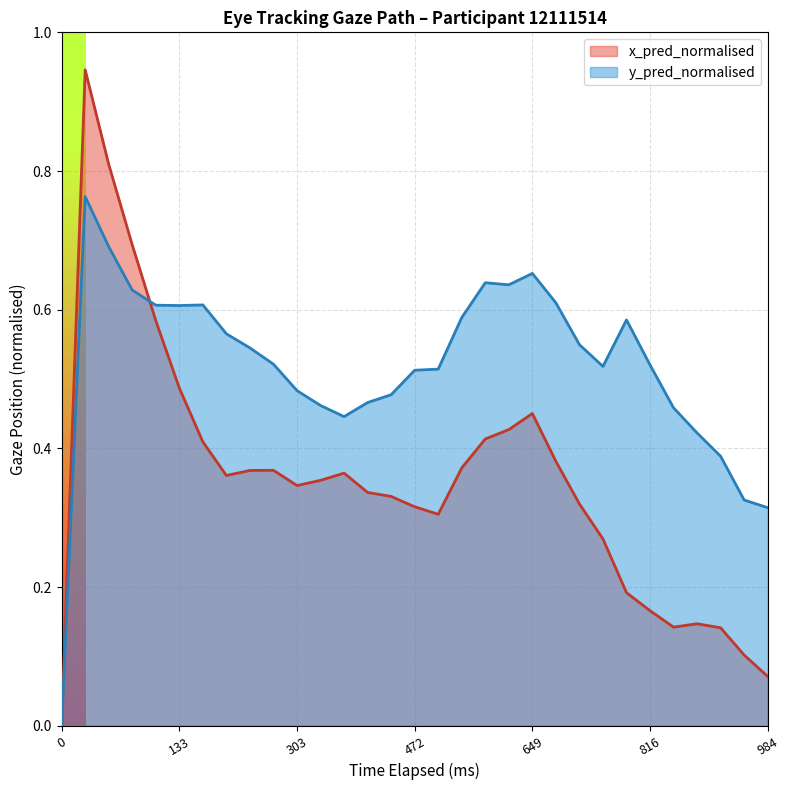

In x_pred_normalised, how many points are lower than both neighbors (excluding endpoints)?

4